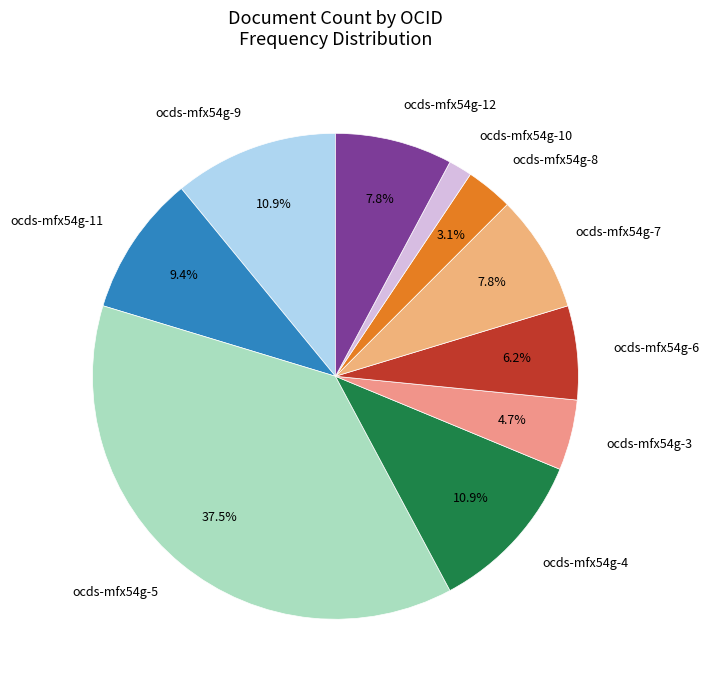

Which category has the smallest portion of the pie?

ocds-mfx54g-10